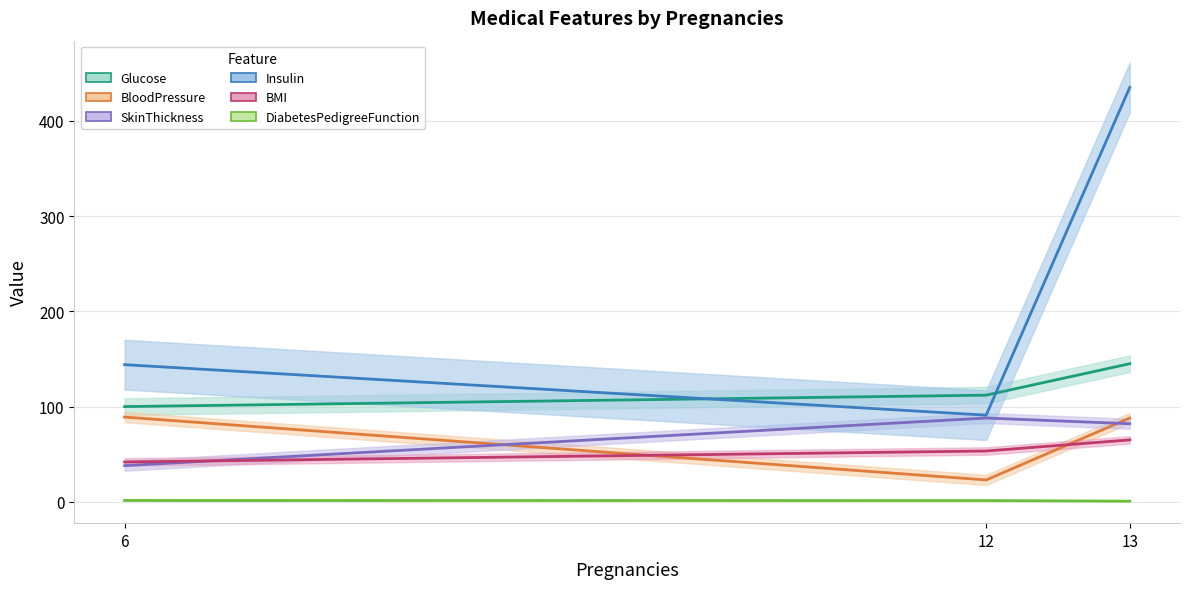

True or false: DiabetesPedigreeFunction and BloodPressure intersect in this chart.

False